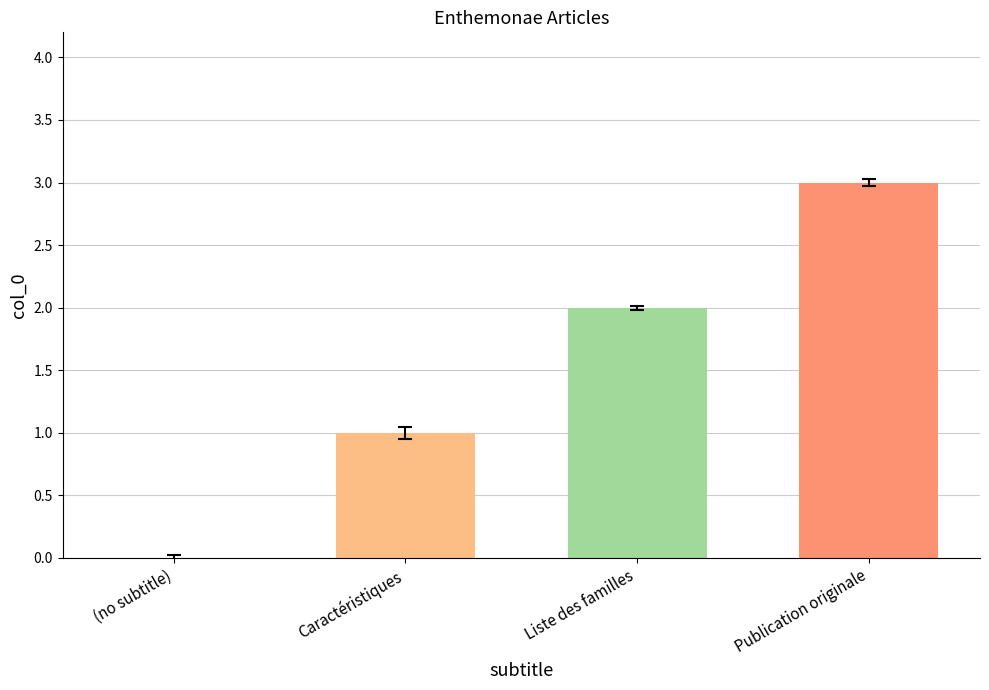

Count the values in the range 1 to 3.

3